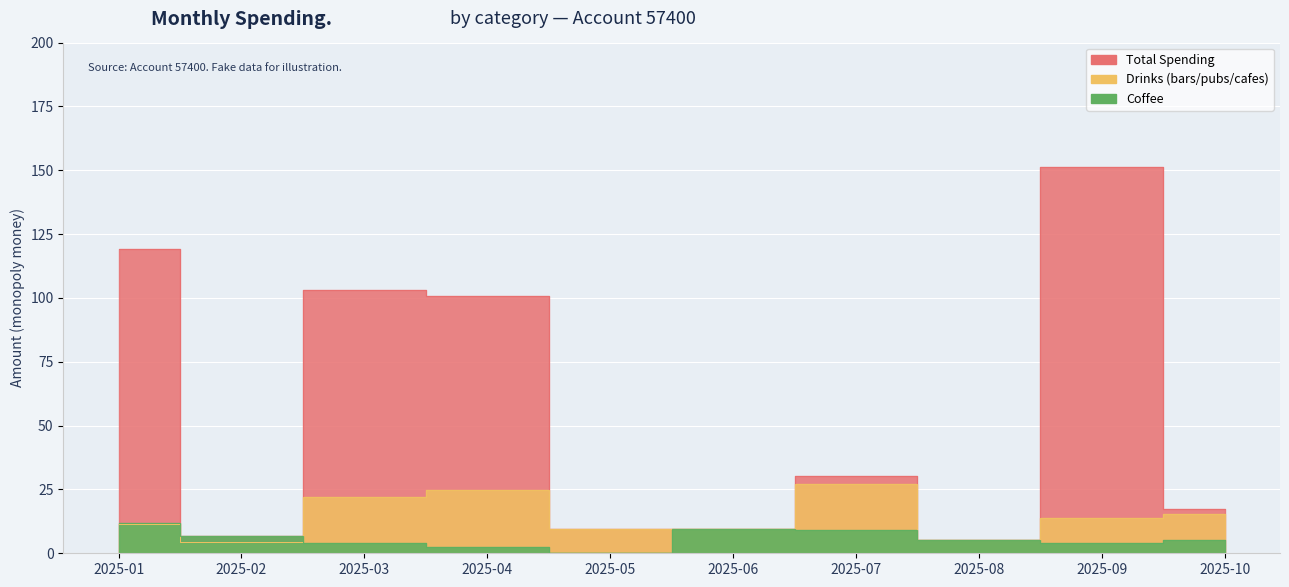

Reading left to right, transcribe all the data shown in this chart.

Total Spending: 119.3	6.8	103.0	100.7	9.5	9.7	30.2	5.1	151.4	17.2
Drinks (bars/pubs/cafes): 11.4	4.4	22.0	24.6	9.5	9.7	27.2	5.1	13.9	15.2
Coffee: 11.7	6.8	4.0	2.6	0.0	9.7	9.2	5.1	4.0	5.0